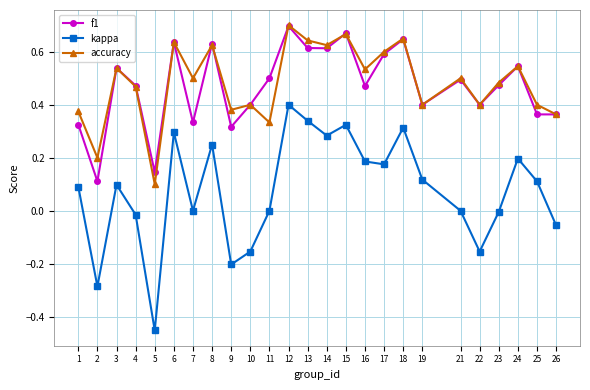

What is the sum of all kappa values?

1.9